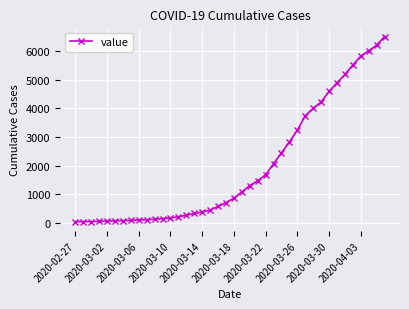

What is the difference between the second highest and second lowest values?

6166